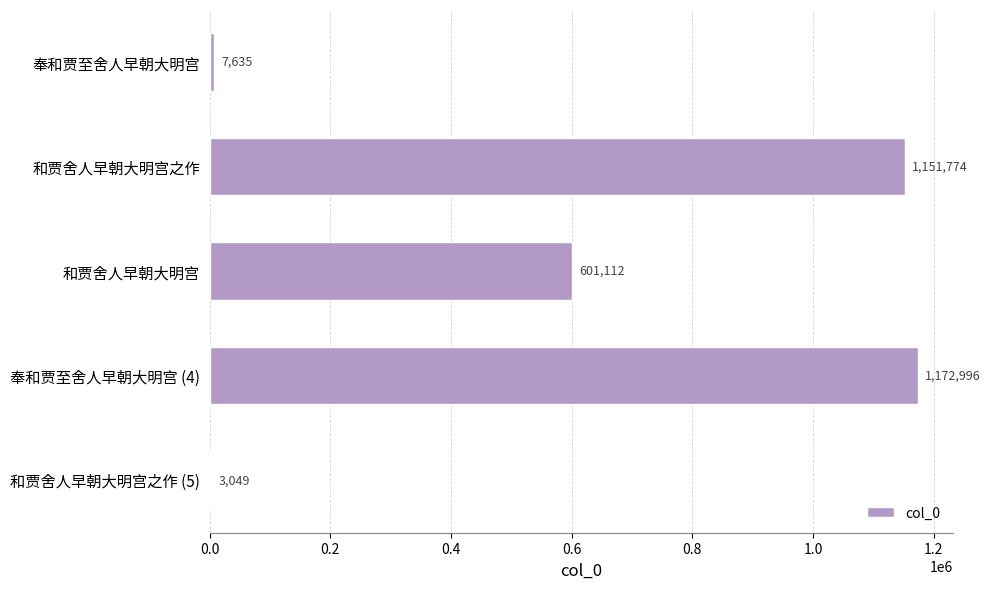

Reading bottom to top, transcribe all the data shown in this chart.

和贾舍人早朝大明宫之作 (5)=3049	奉和贾至舍人早朝大明宫 (4)=1172996	和贾舍人早朝大明宫=601112	和贾舍人早朝大明宫之作=1151774	奉和贾至舍人早朝大明宫=7635